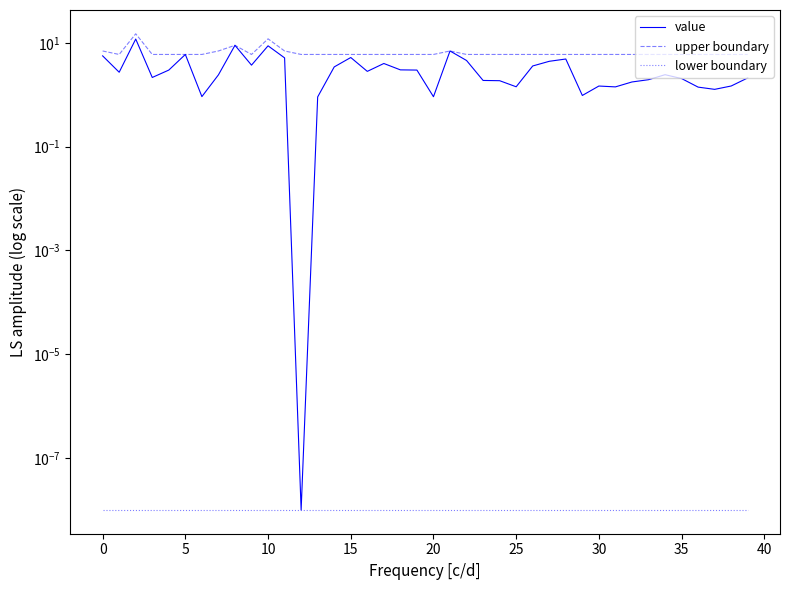

How many lines are shown in the chart?

3